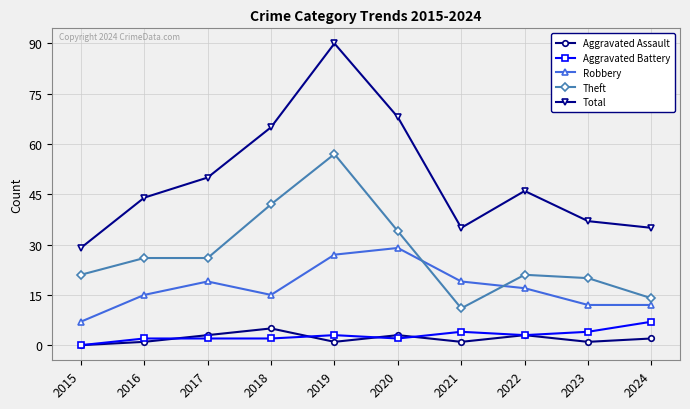

What is the difference between the maximum and minimum values in the Aggravated Assault series?

5